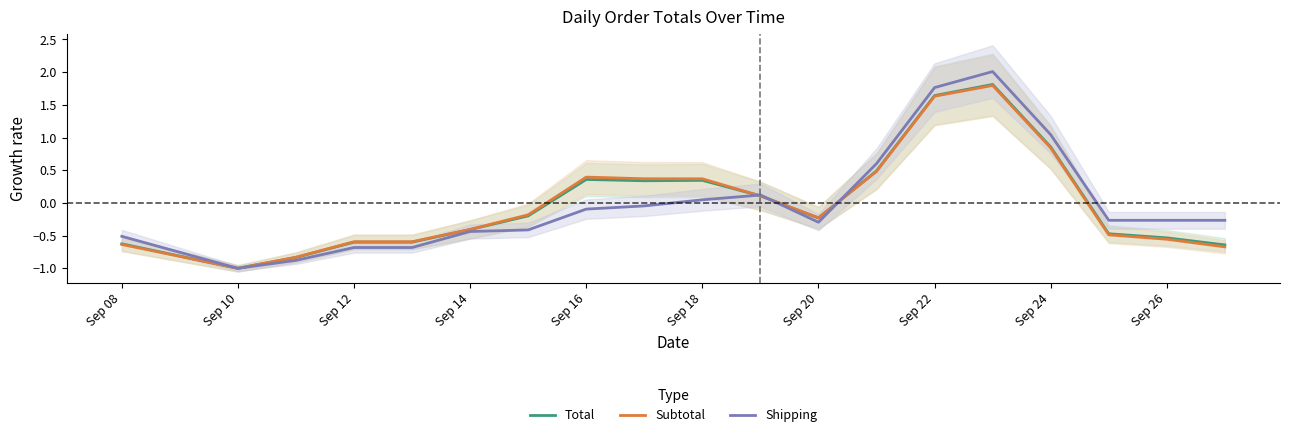

Where does the Shipping series first go above 0?

Sep 18